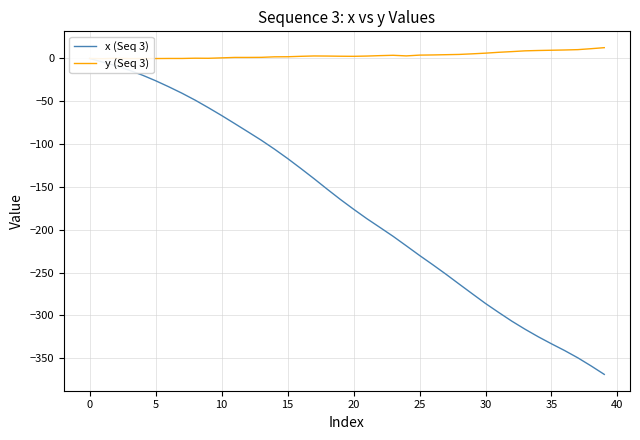

True or false: y (Seq 3) and x (Seq 3) cross at least once.

False